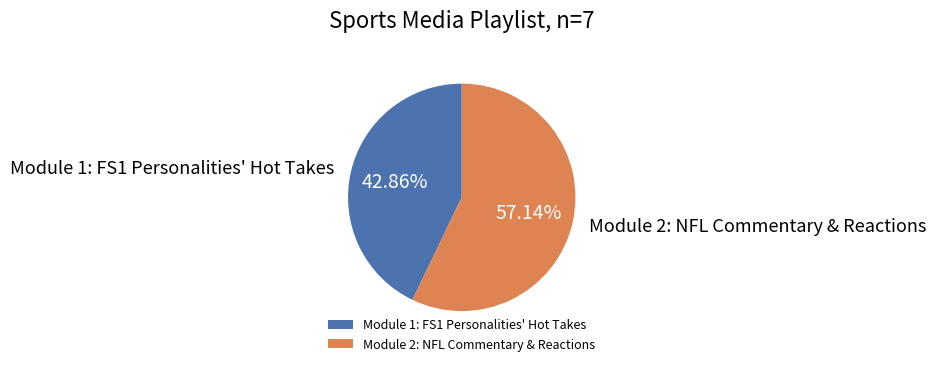

To the nearest percent, what is the difference between the largest and smallest slice percentages?

14%